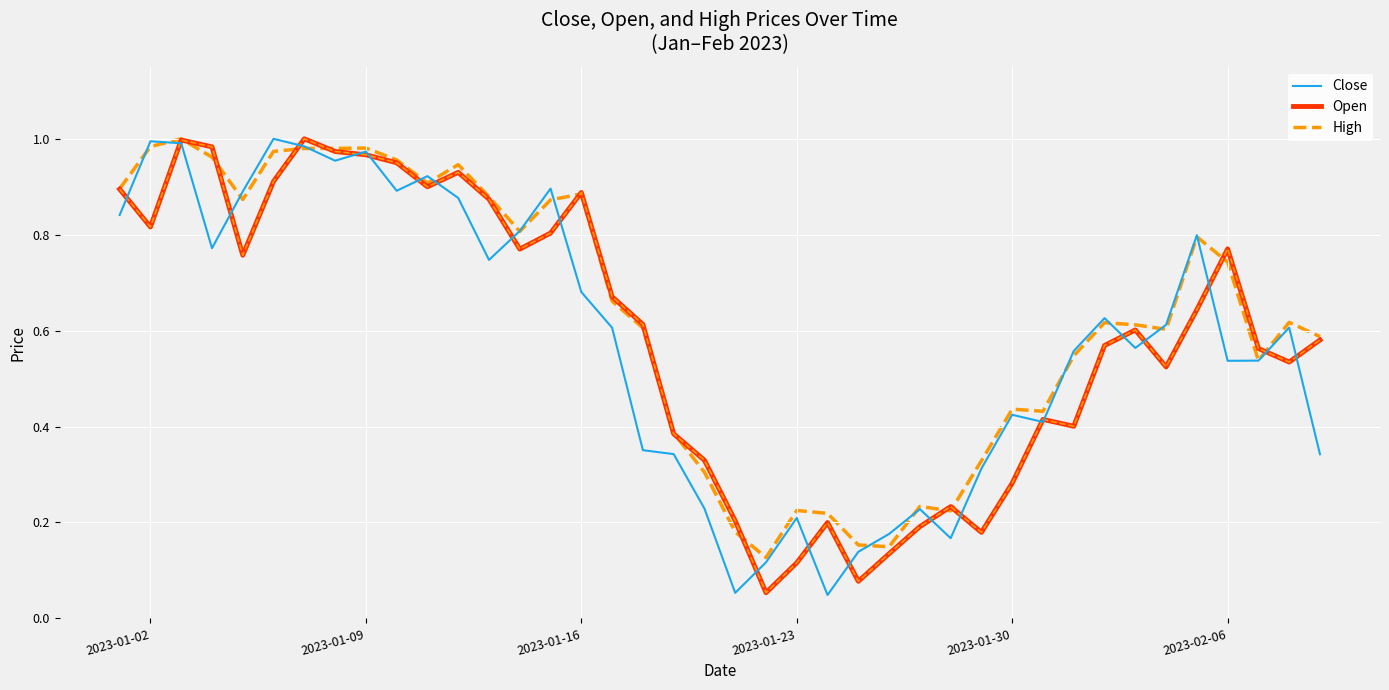

List the series in order of their overall mean, highest first.

High, Open, Close